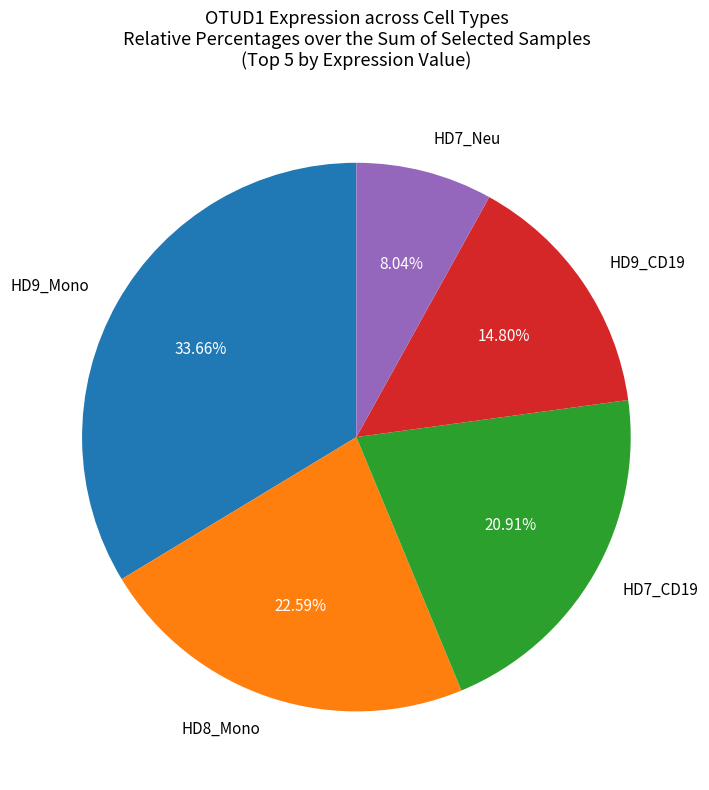

Is there a majority slice in this chart?

No